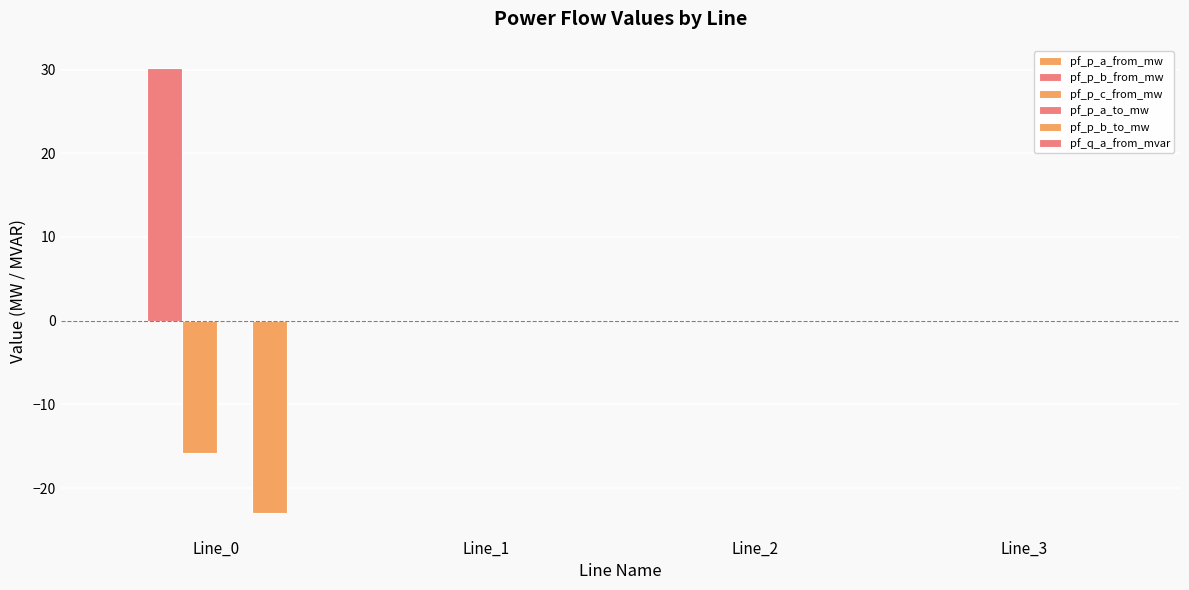

At Line_0, list the series in order from largest to smallest.

pf_p_b_from_mw, pf_p_a_from_mw, pf_p_a_to_mw, pf_q_a_from_mvar, pf_p_c_from_mw, pf_p_b_to_mw